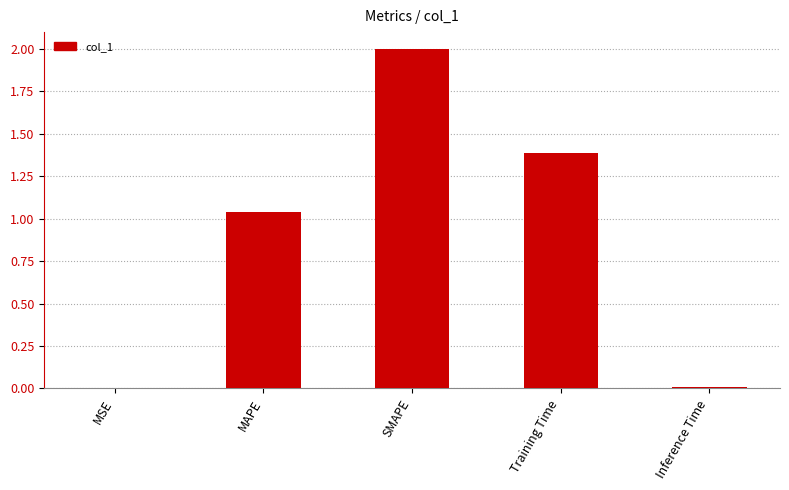

What is the sum of all values?

4.4